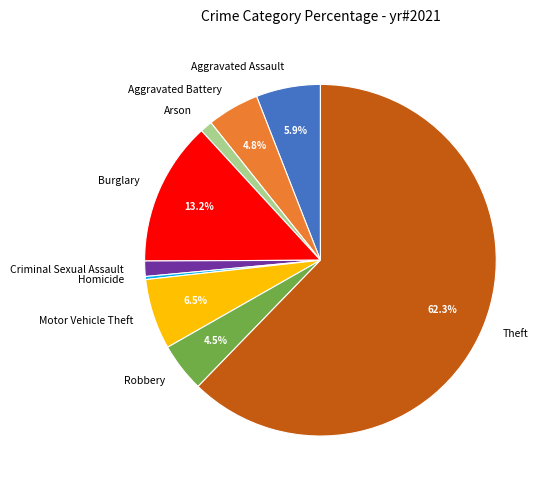

What percentage is NOT represented by Theft?

37.7%